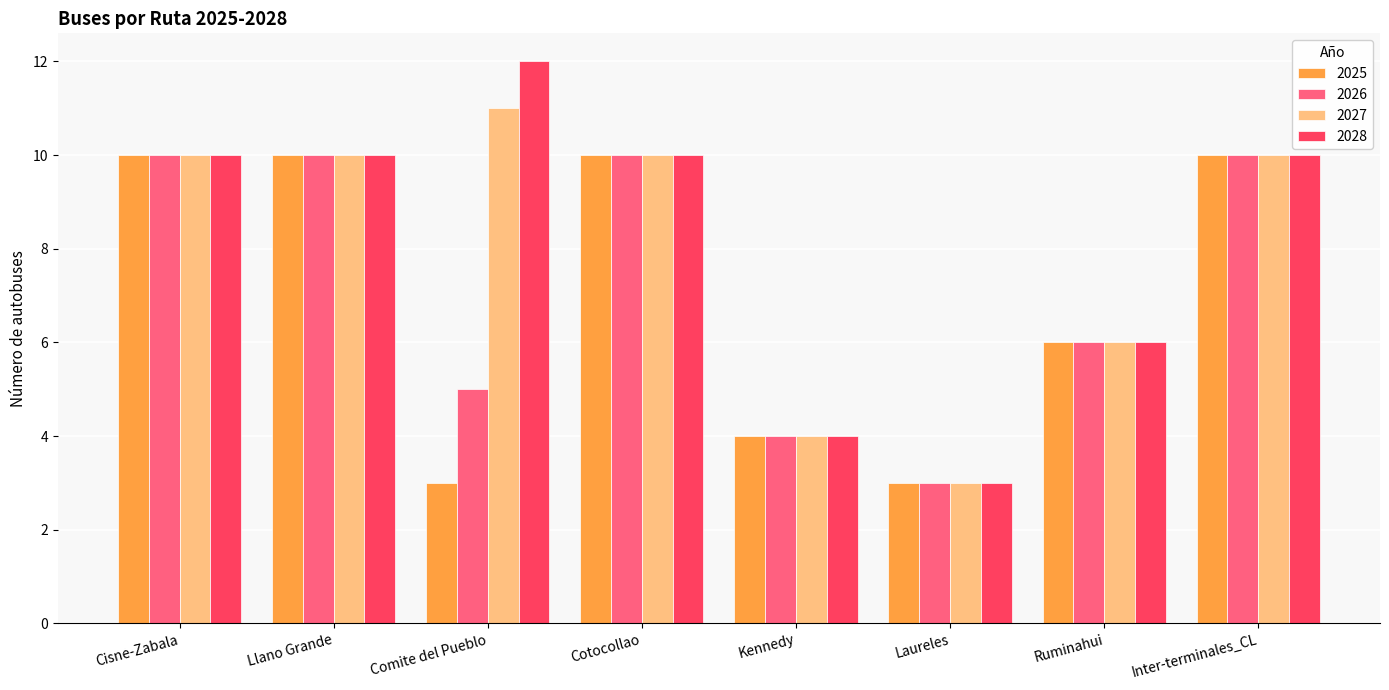

What is the difference between the maximum and second lowest values in the 2025 series?

7